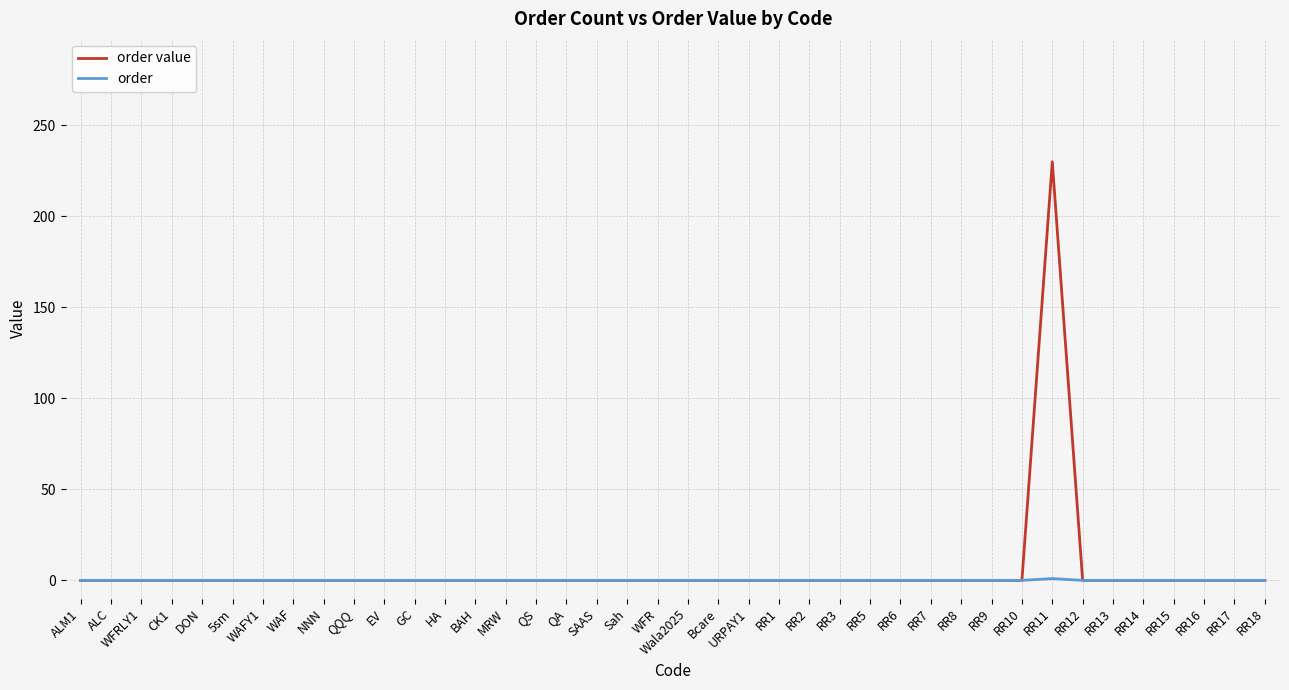

Count the number of data series in this chart.

2